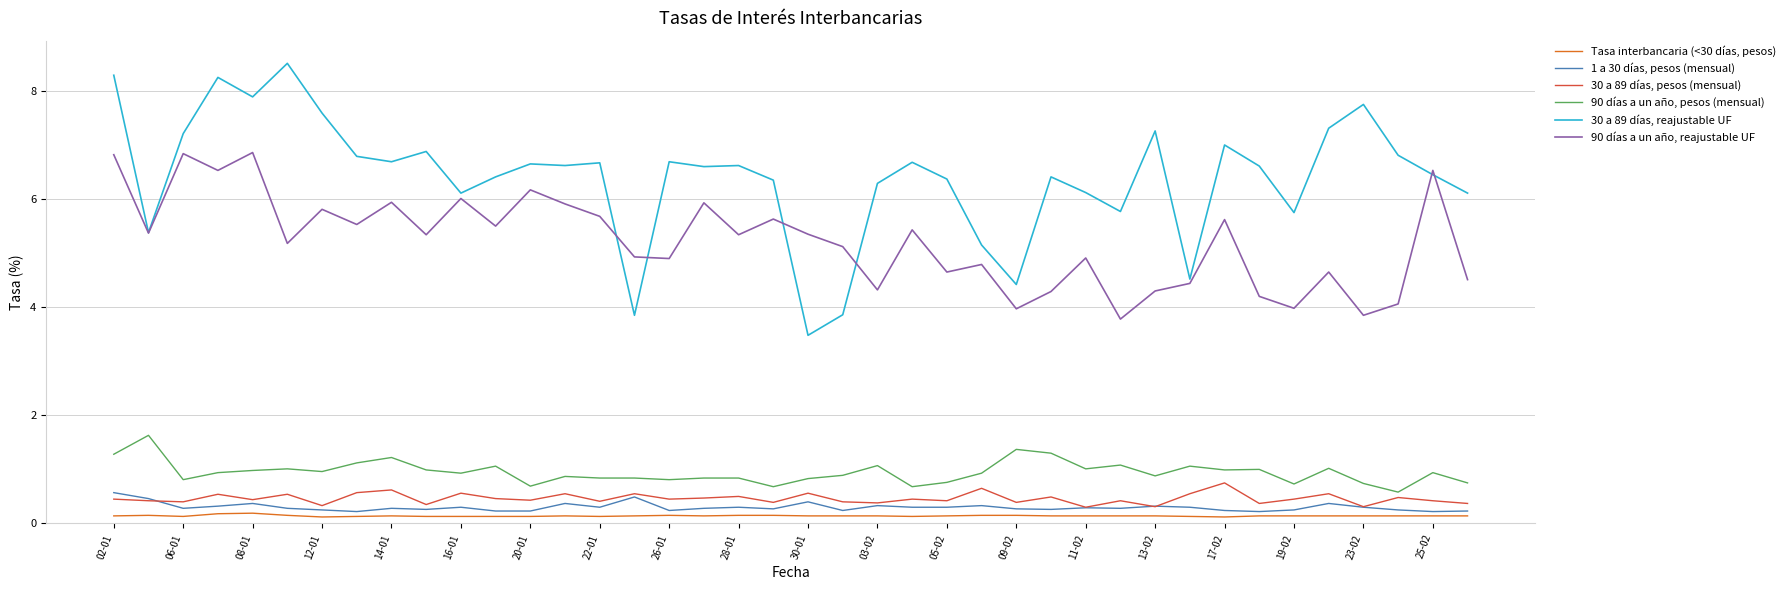

True or false: 30 a 89 días, reajustable UF and 1 a 30 días, pesos (mensual) intersect in this chart.

False